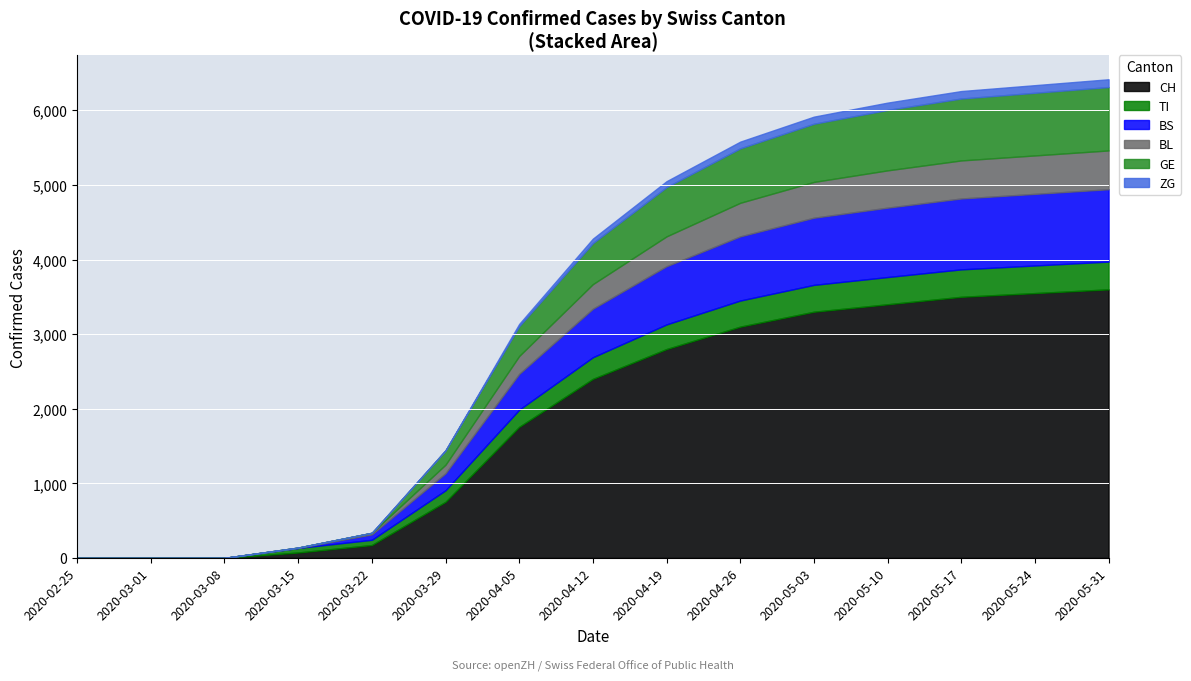

How many data points in TI are above 290?

7